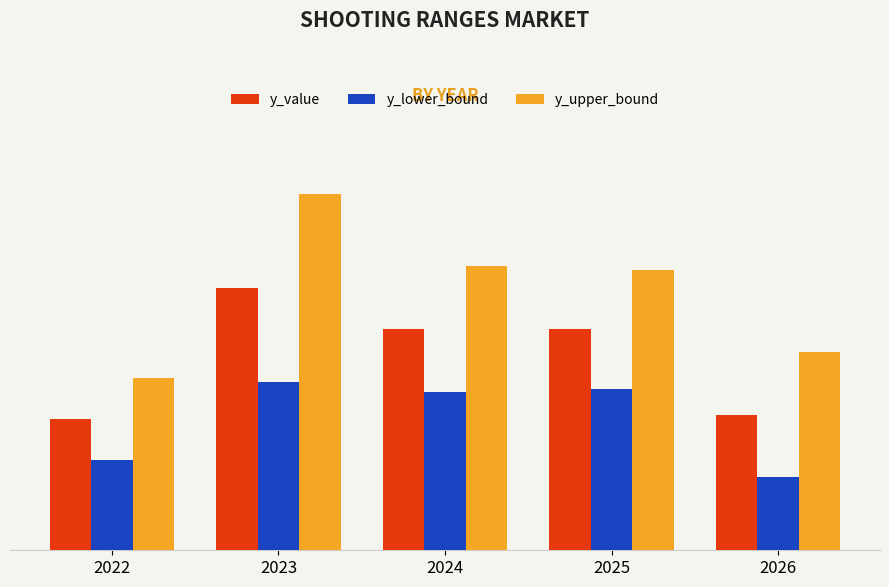

What is the difference between the maximum and second lowest values in the y_lower_bound series?

0.8